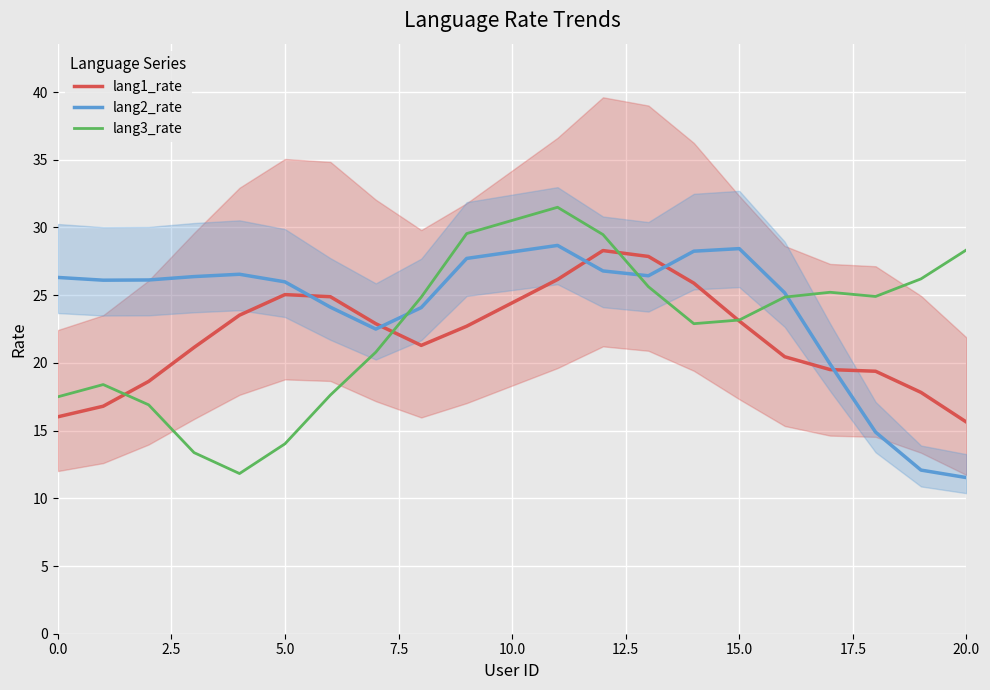

Rank the series by their average value, from lowest to highest.

lang1_rate, lang3_rate, lang2_rate